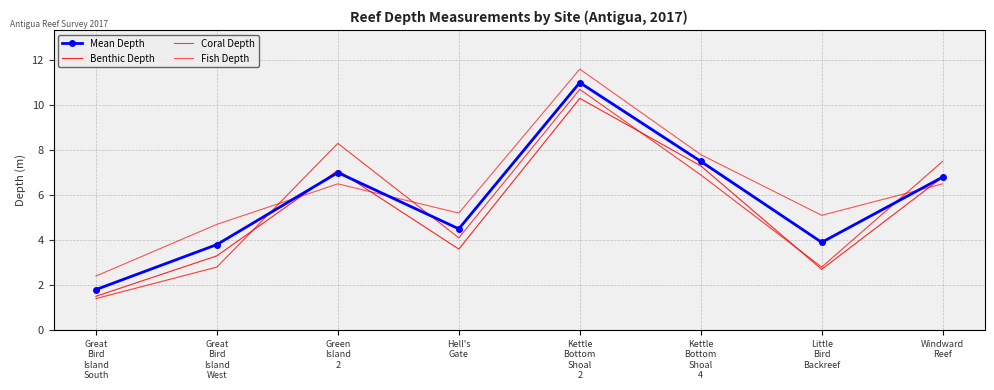

Read the Coral Depth value at Green
Island
2.

8.3